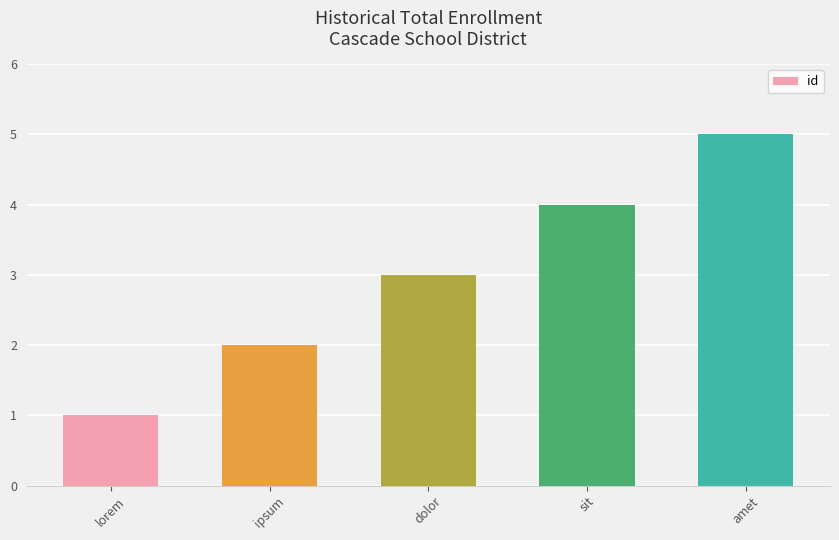

How many values are between 2 and 4?

3